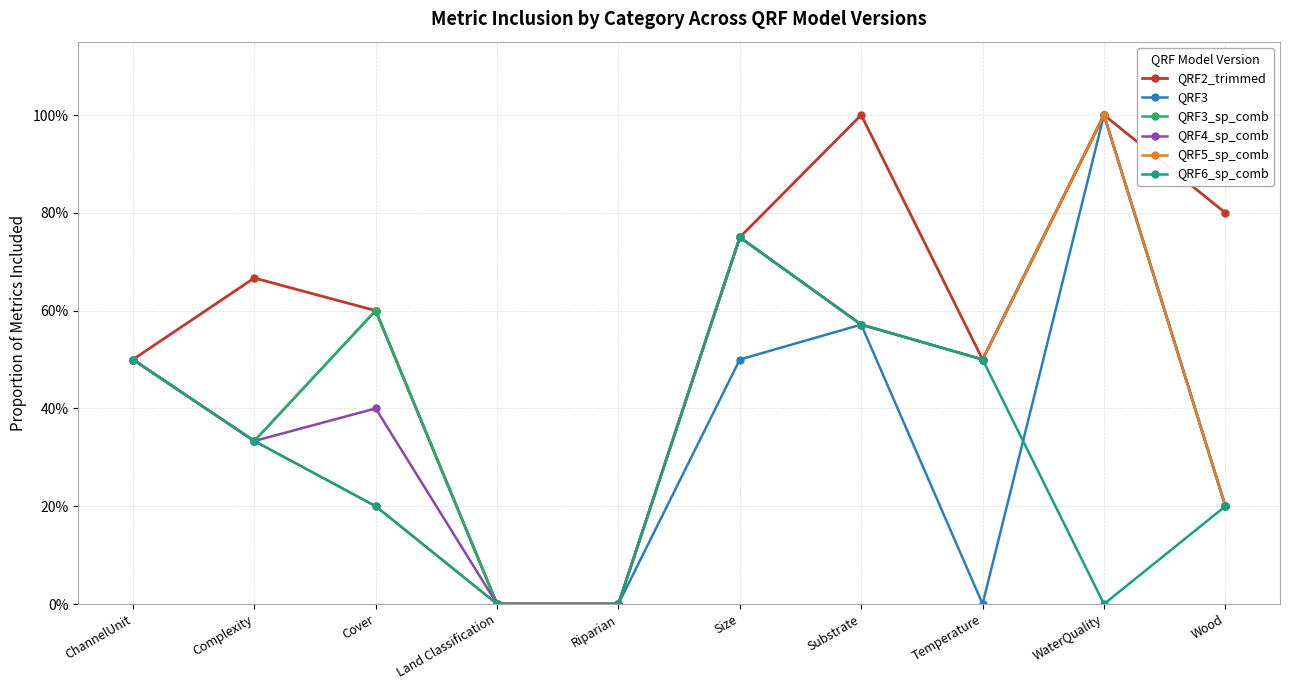

Is it true that QRF5_sp_comb equals 1.7 at WaterQuality?

False